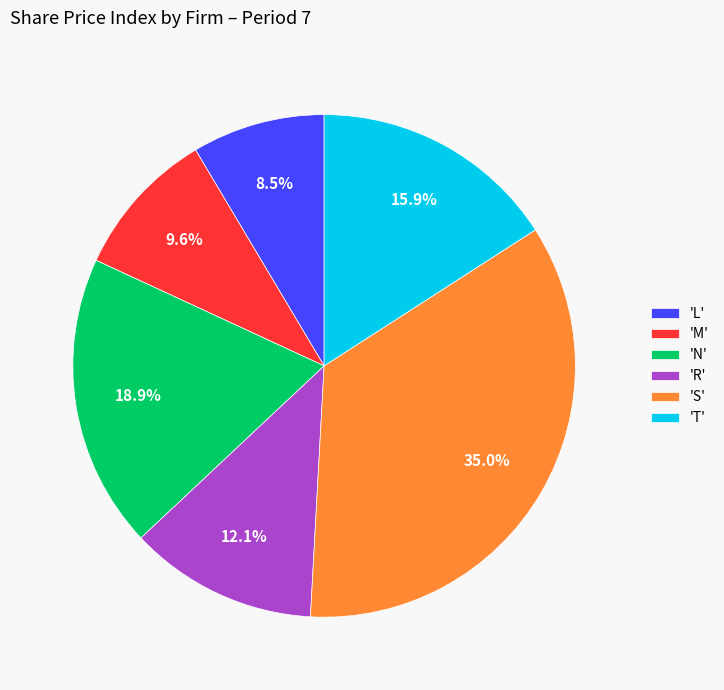

What is the largest slice in the pie chart?

'S'